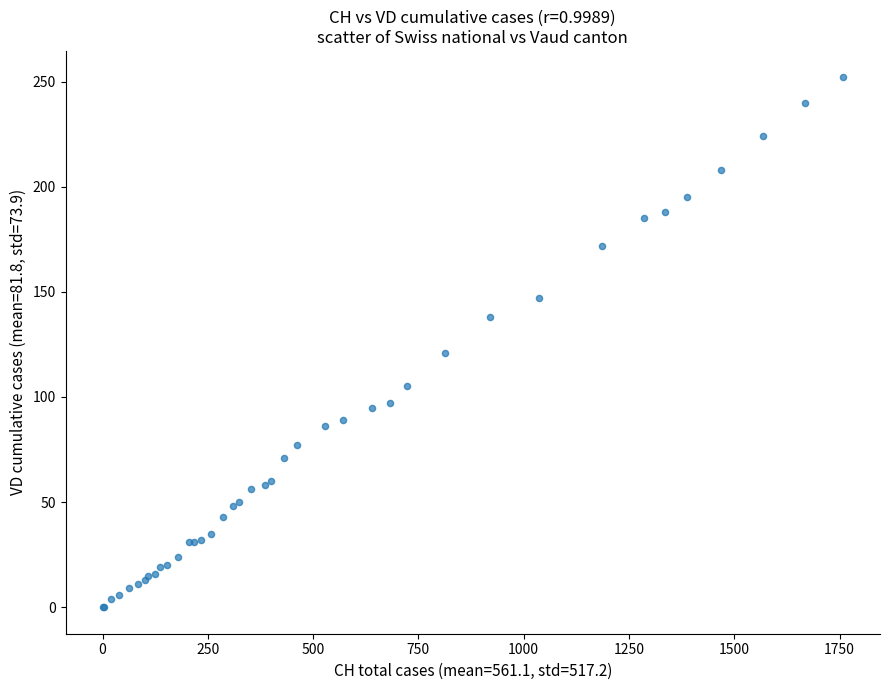

What Y value in the scatter plot is closest to 126?

121